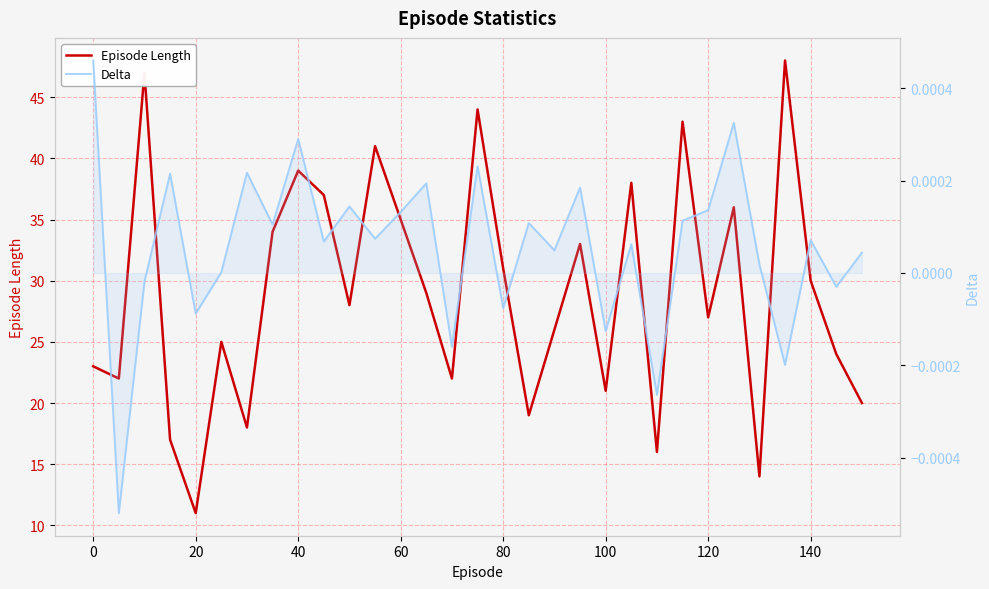

What are all the series names shown in the legend?

Episode Length, Delta